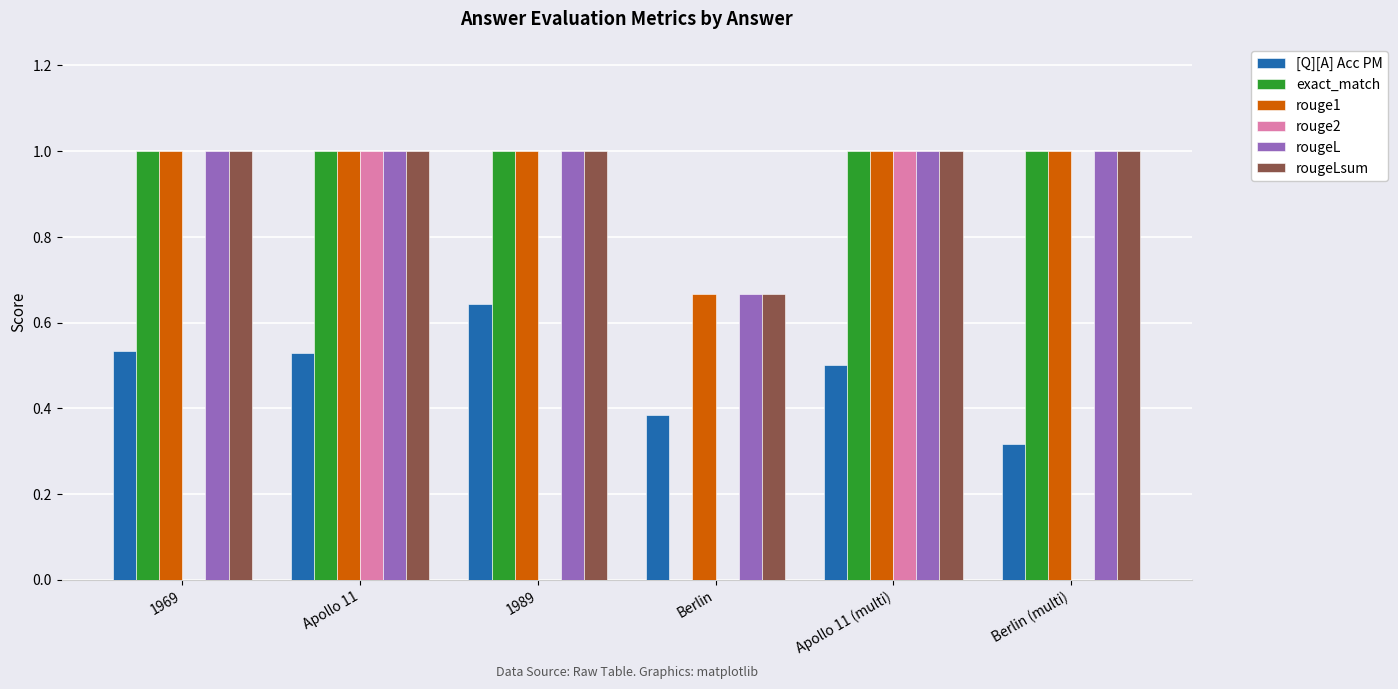

Is it true that rougeLsum equals 1.0 at Berlin (multi)?

True